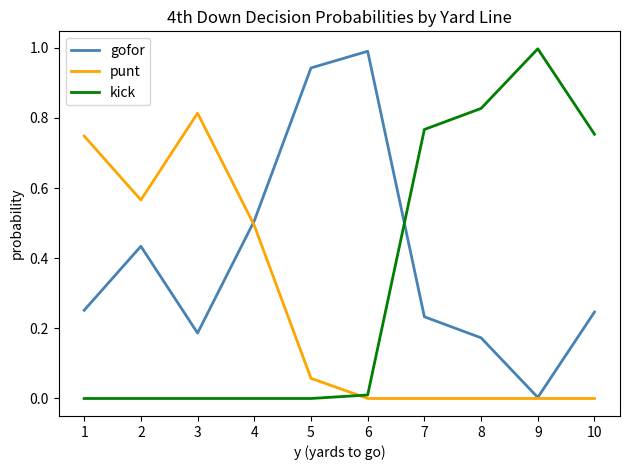

In gofor, how many points are higher than both neighbors (excluding endpoints)?

2